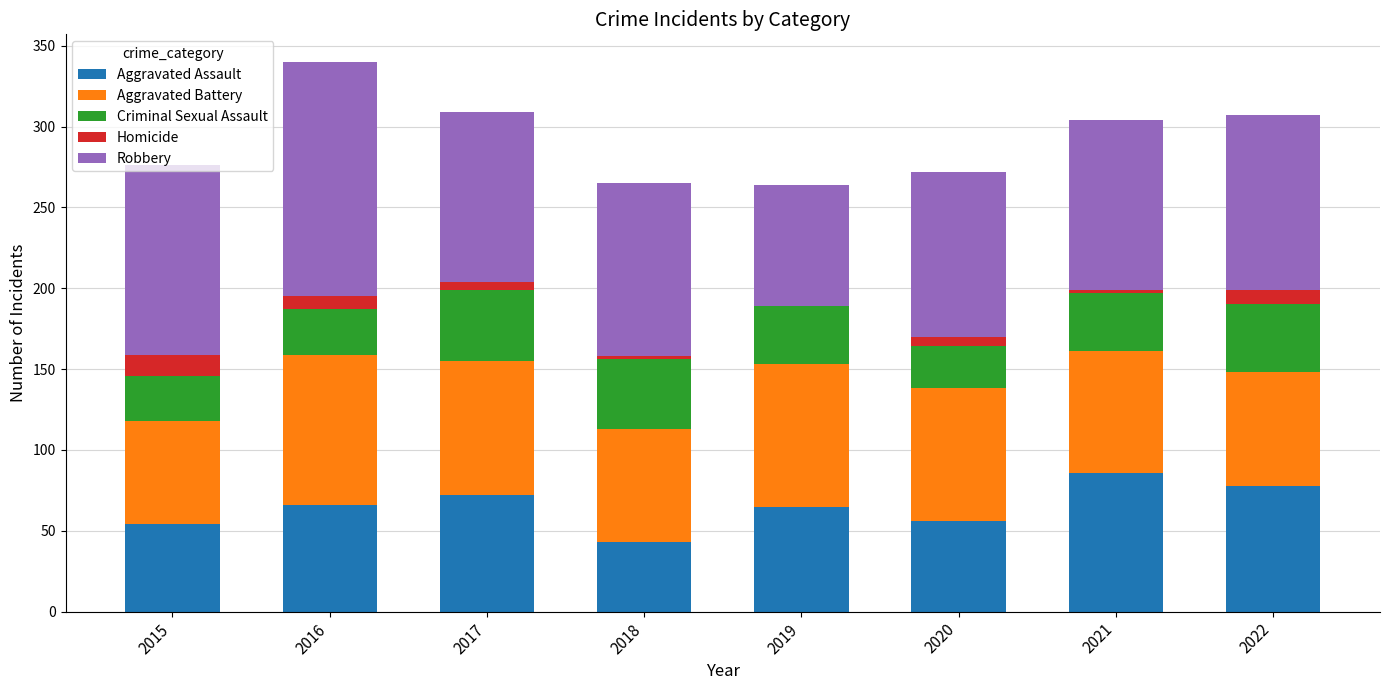

What is the highest value of the Aggravated Assault series?

86